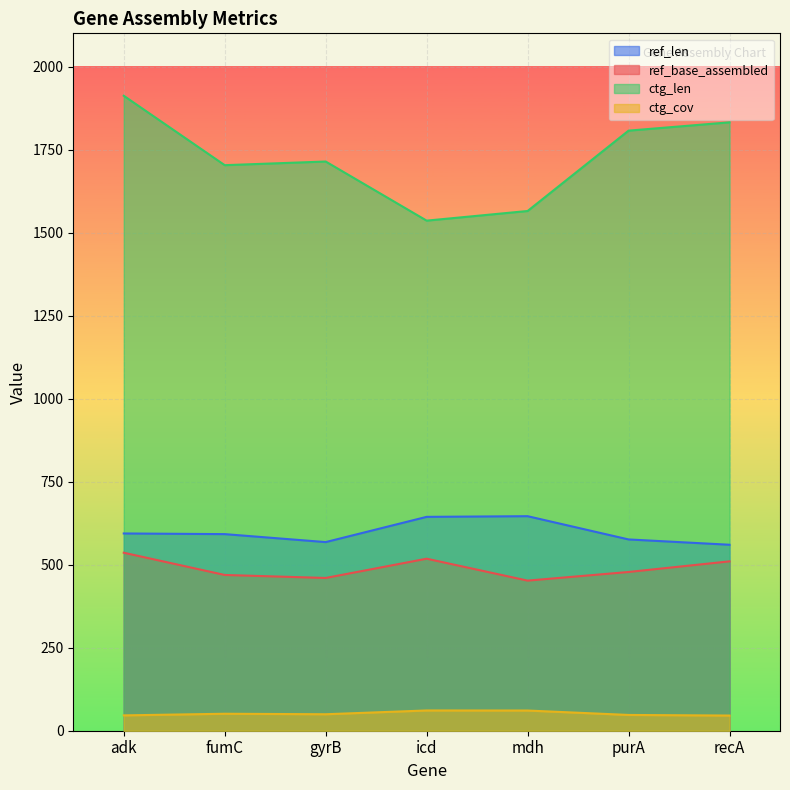

True or false: ctg_len and ref_len intersect in this chart.

False